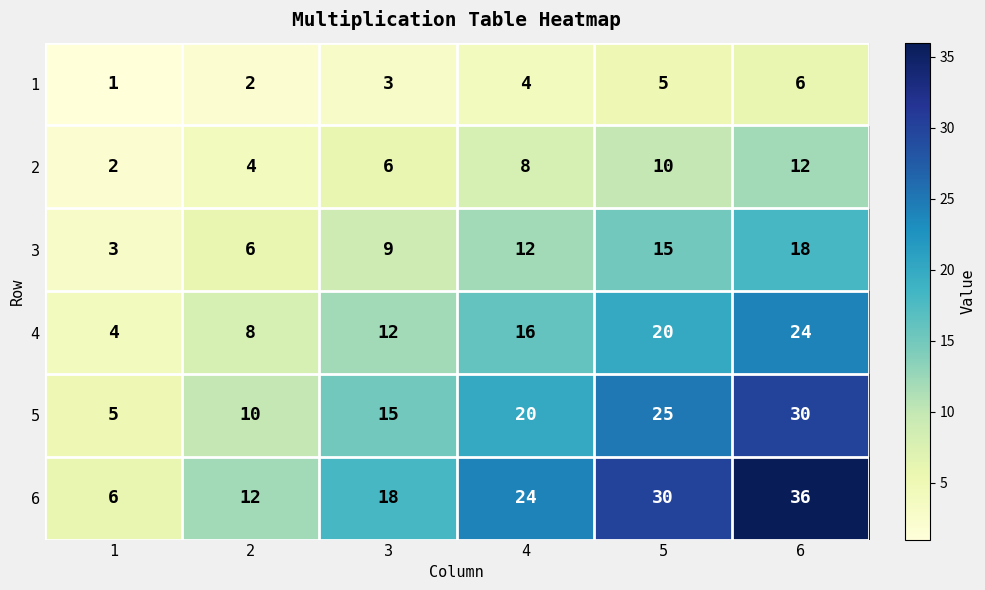

True or false: 5 has a value of 20 at 4.

True